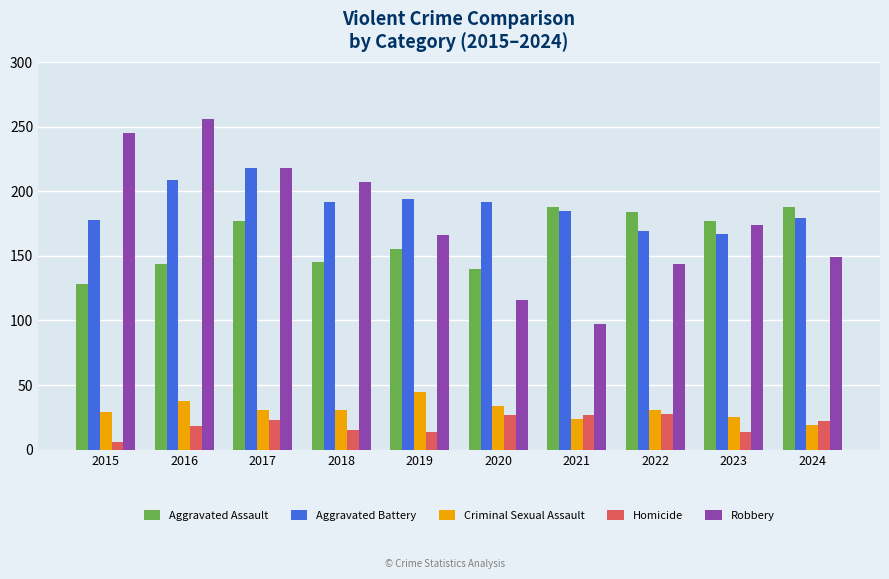

Which series has the largest range (max minus min)?

Robbery